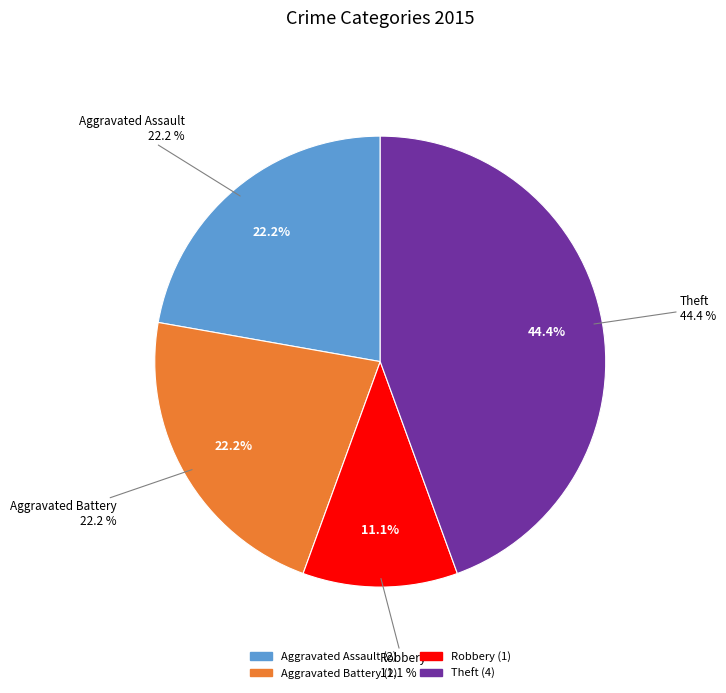

What percentage is the Aggravated Assault slice, to the nearest percent?

22%